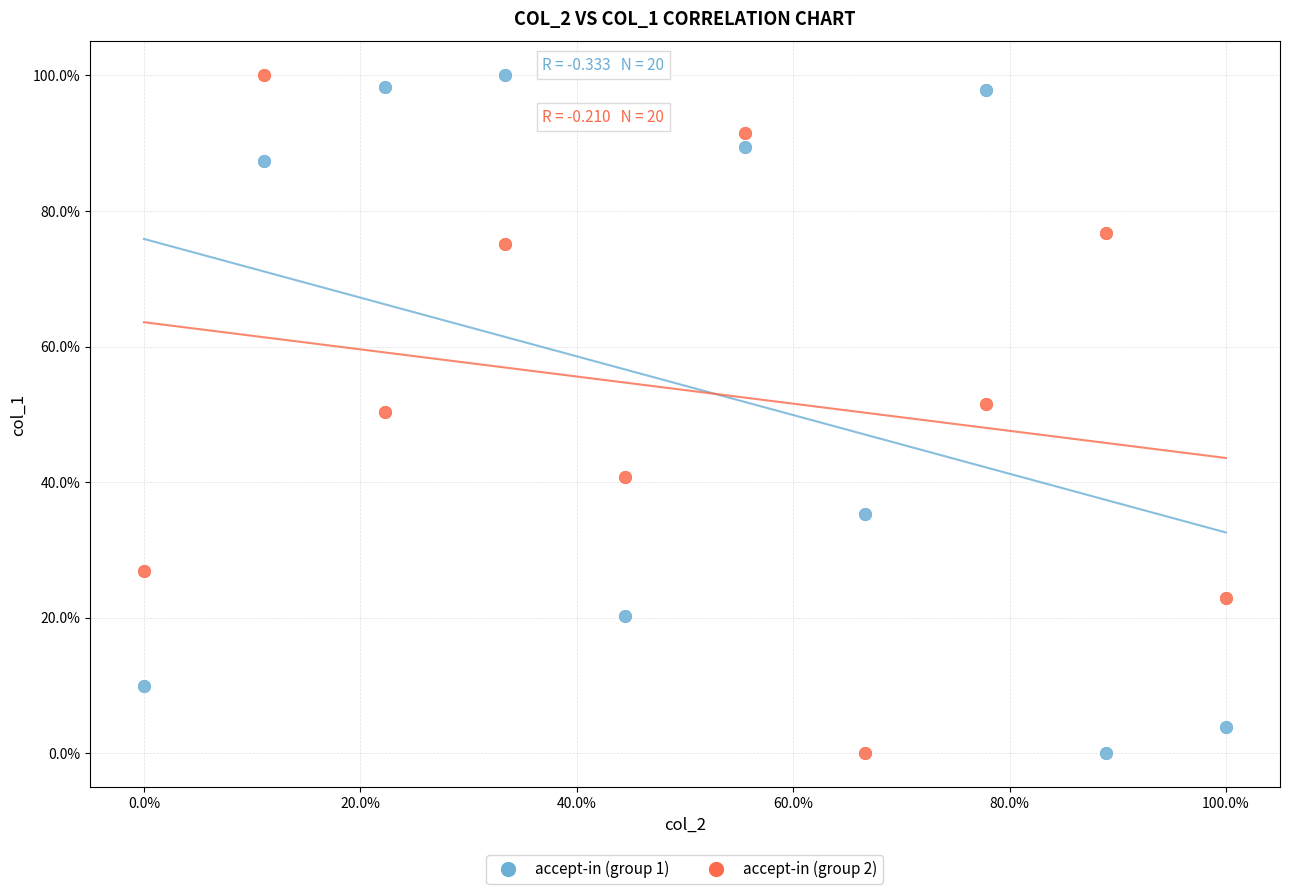

What are all the series names shown in the legend?

accept-in (group 1), accept-in (group 2)